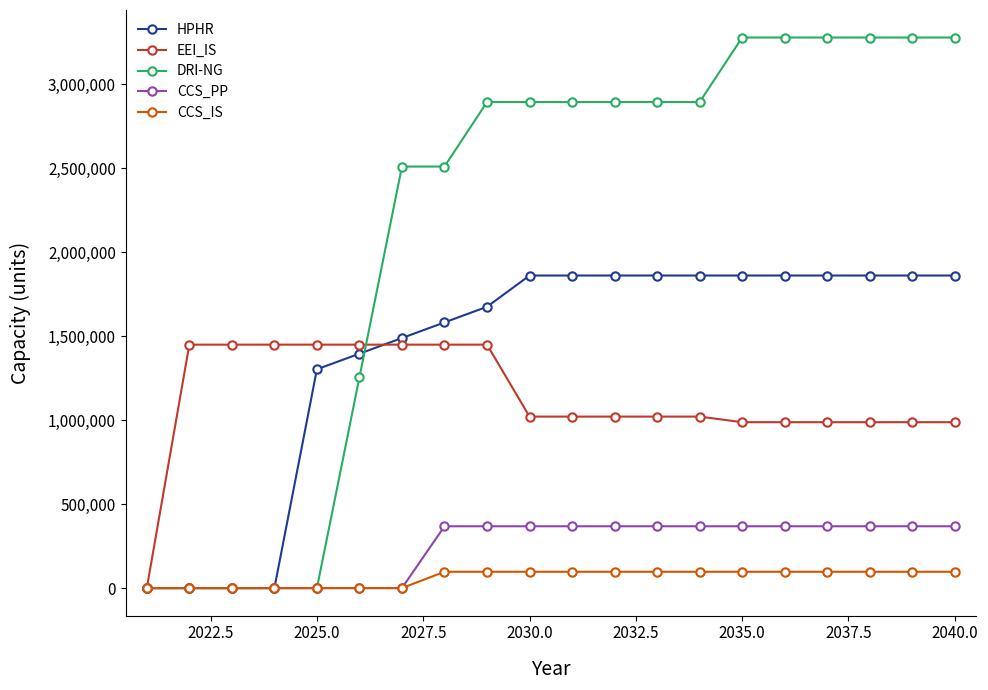

Which series has the widest spread of values?

DRI-NG